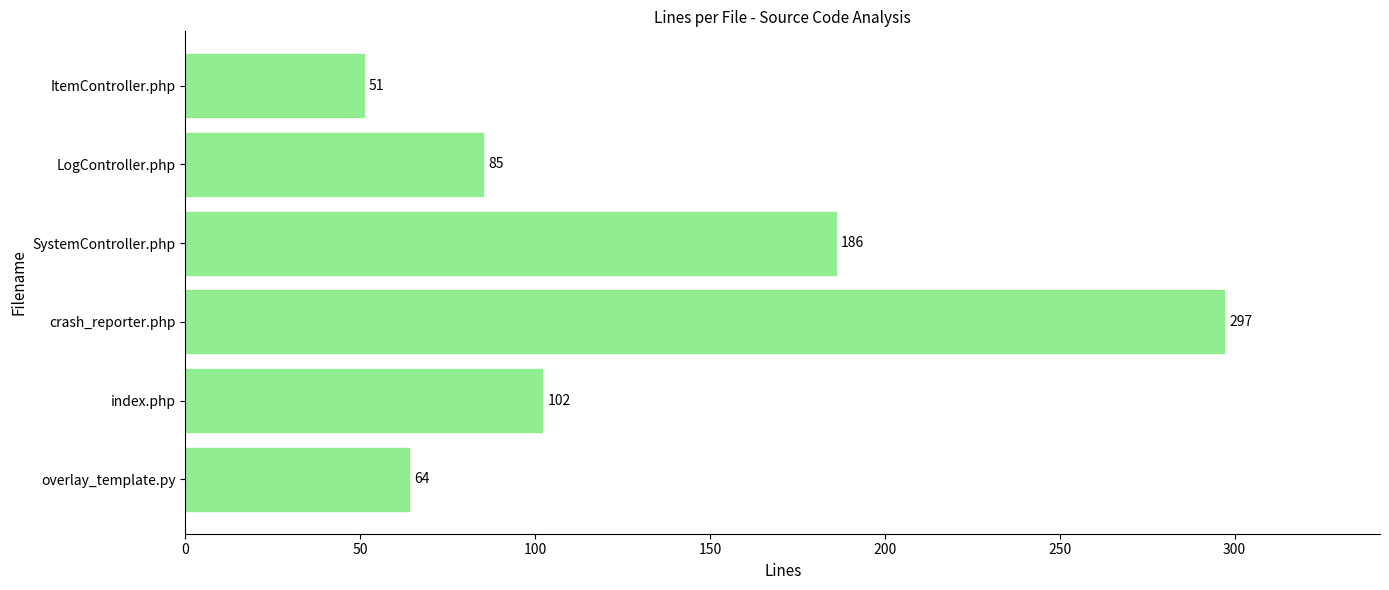

List the labels in order of value, smallest first.

ItemController.php, overlay_template.py, LogController.php, index.php, SystemController.php, crash_reporter.php